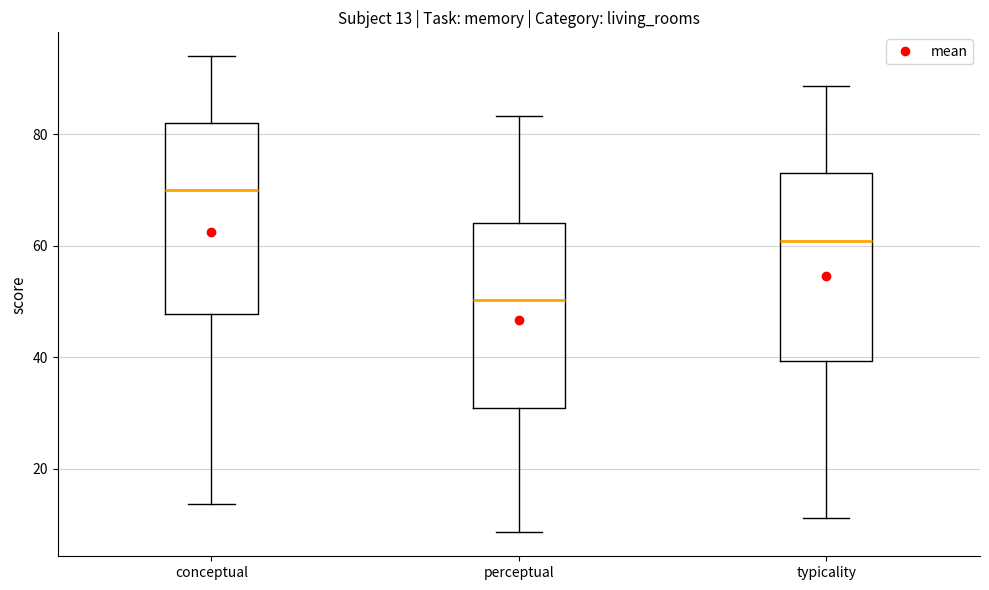

Which box has the lowest median line?

perceptual